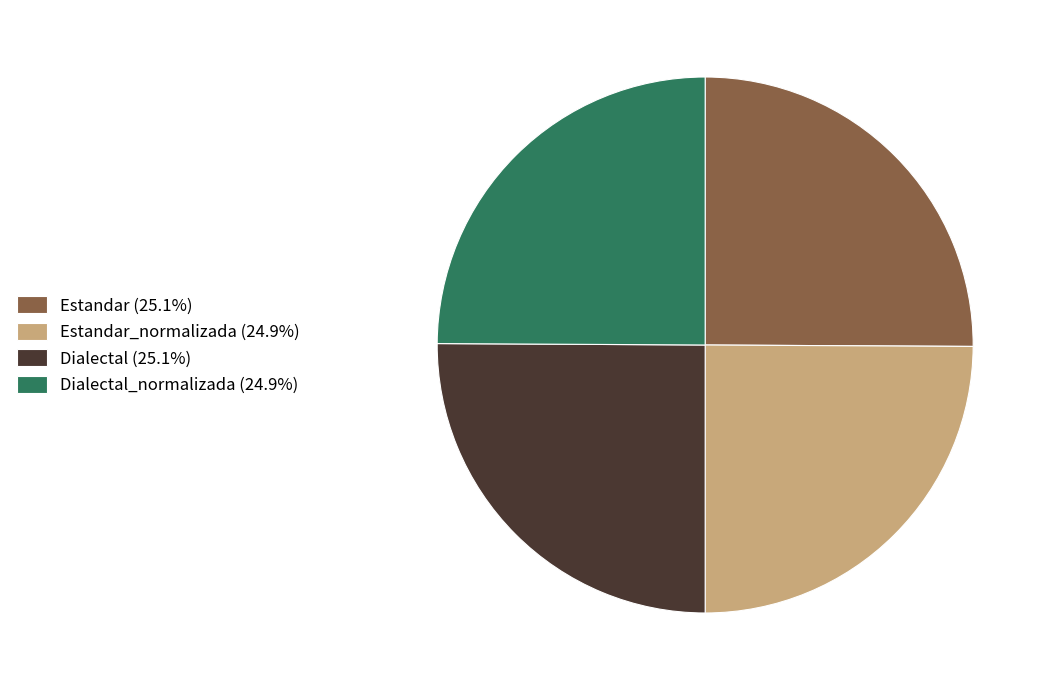

Does Estandar (25.1%) account for over 50% of the chart?

No